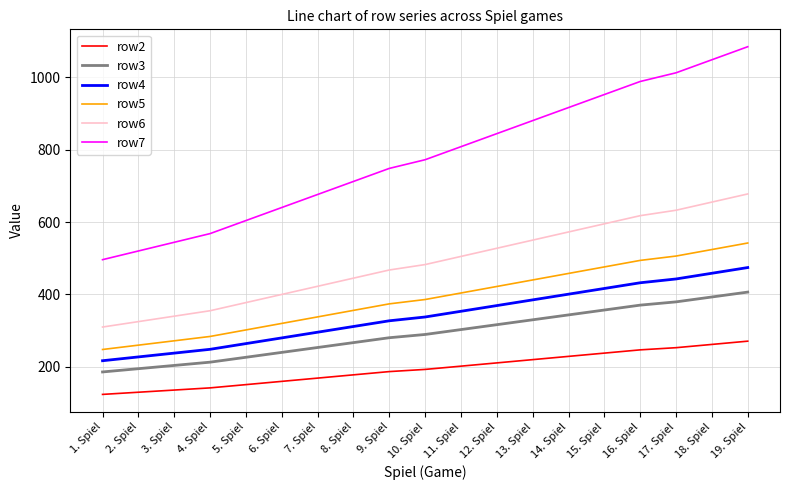

How many values in the row5 series are below 386?

9